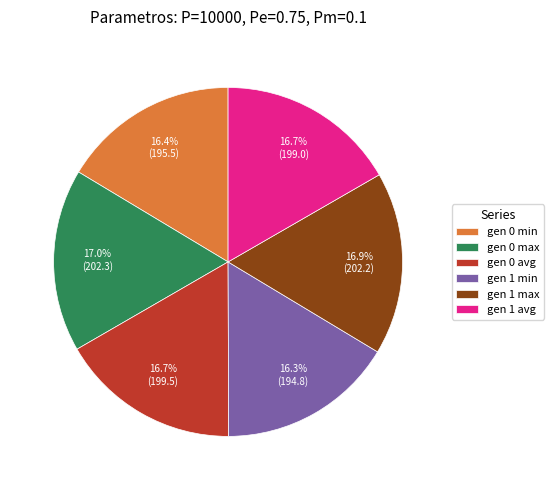

How many segments does this pie chart have?

6